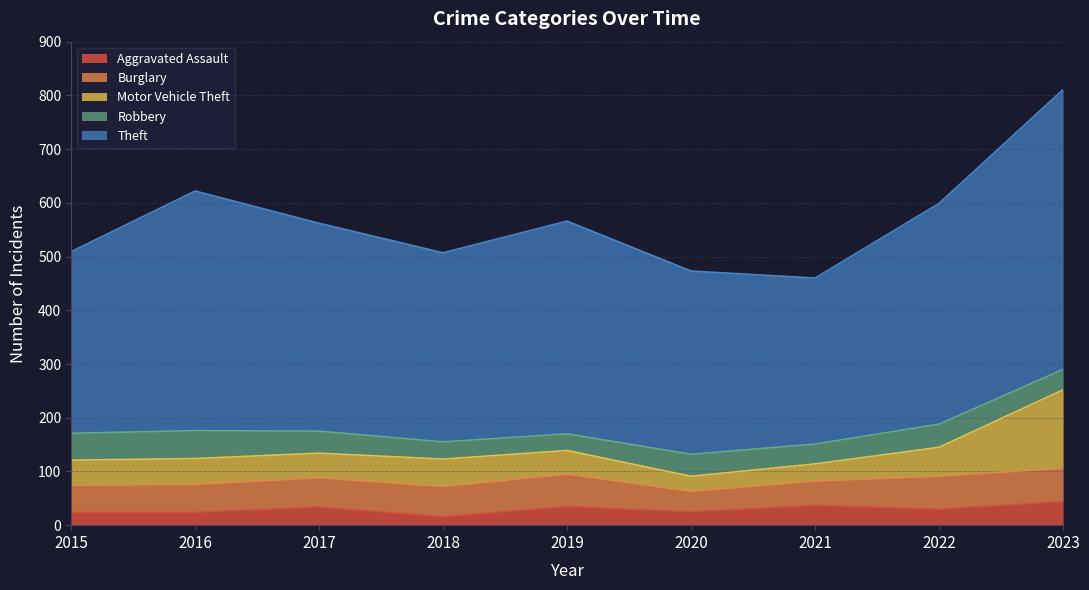

How many interior local valleys does the Aggravated Assault series have?

3